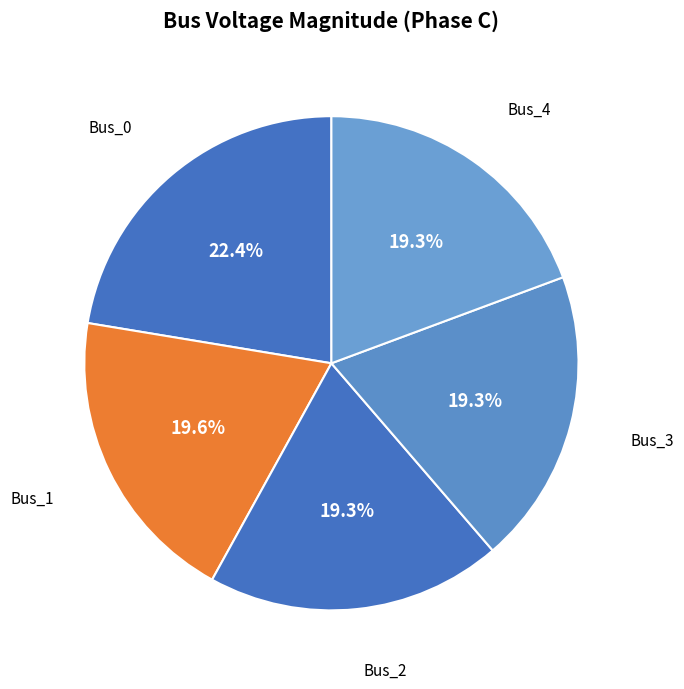

Combined, do Bus_2 and Bus_1 account for over 50%?

No